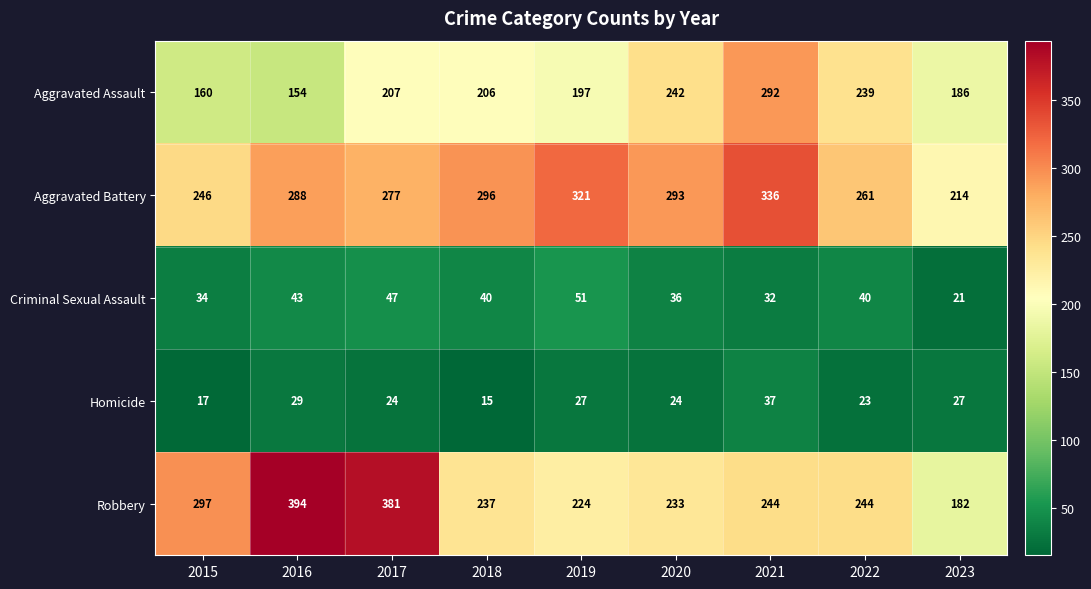

What is the sum of the Criminal Sexual Assault values at 2019 and 2018?

91